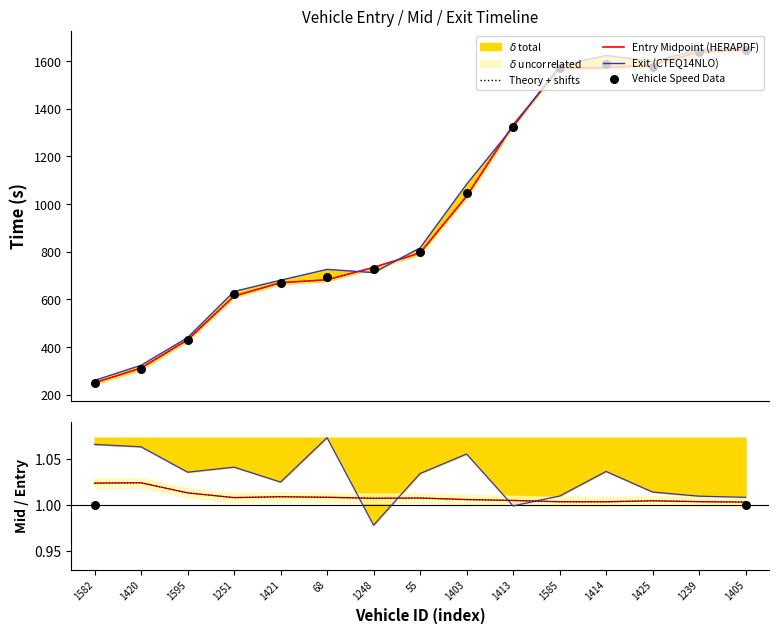

What is the total value across all series at 55?

3207.0